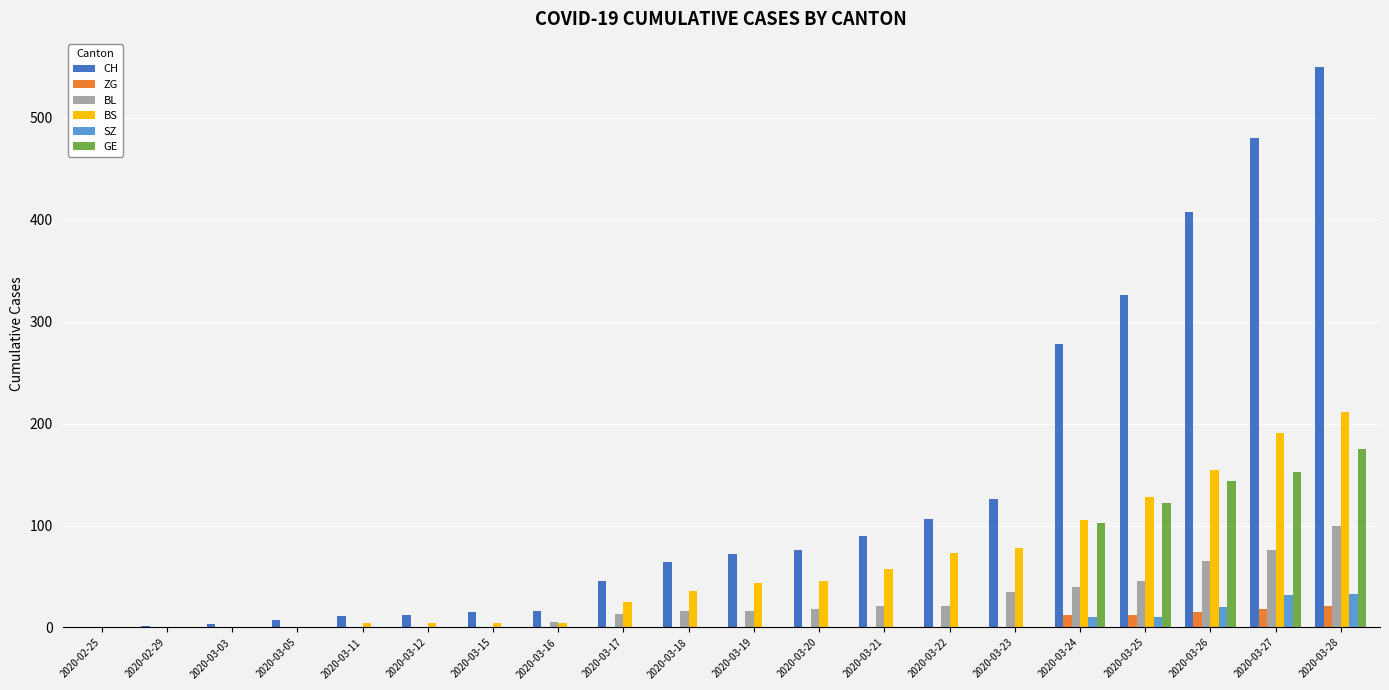

Is it true that BS equals 286 at 2020-03-27?

False